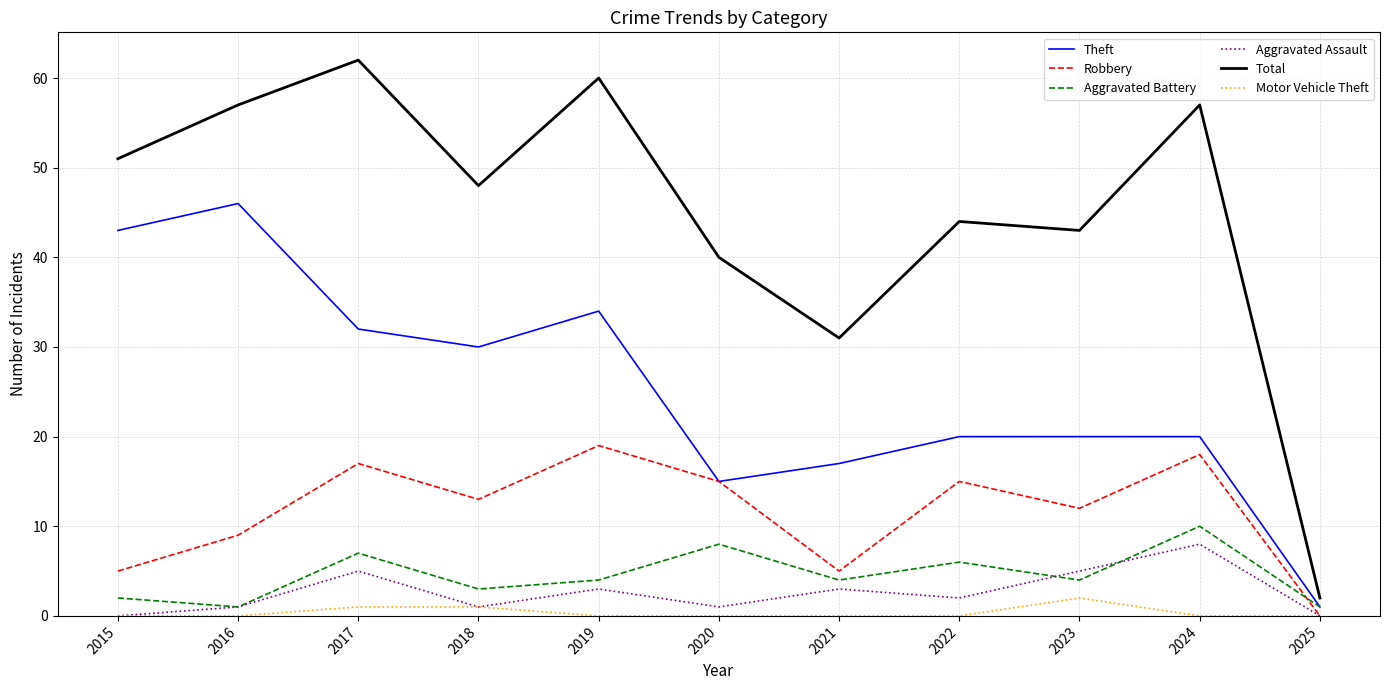

Reading left to right, extract all data points from this chart.

Theft: 43	46	32	30	34	15	17	20	20	20	1
Robbery: 5	9	17	13	19	15	5	15	12	18	0
Aggravated Battery: 2	1	7	3	4	8	4	6	4	10	1
Aggravated Assault: 0	1	5	1	3	1	3	2	5	8	0
Total: 51	57	62	48	60	40	31	44	43	57	2
Motor Vehicle Theft: 0	0	1	1	0	0	0	0	2	0	0